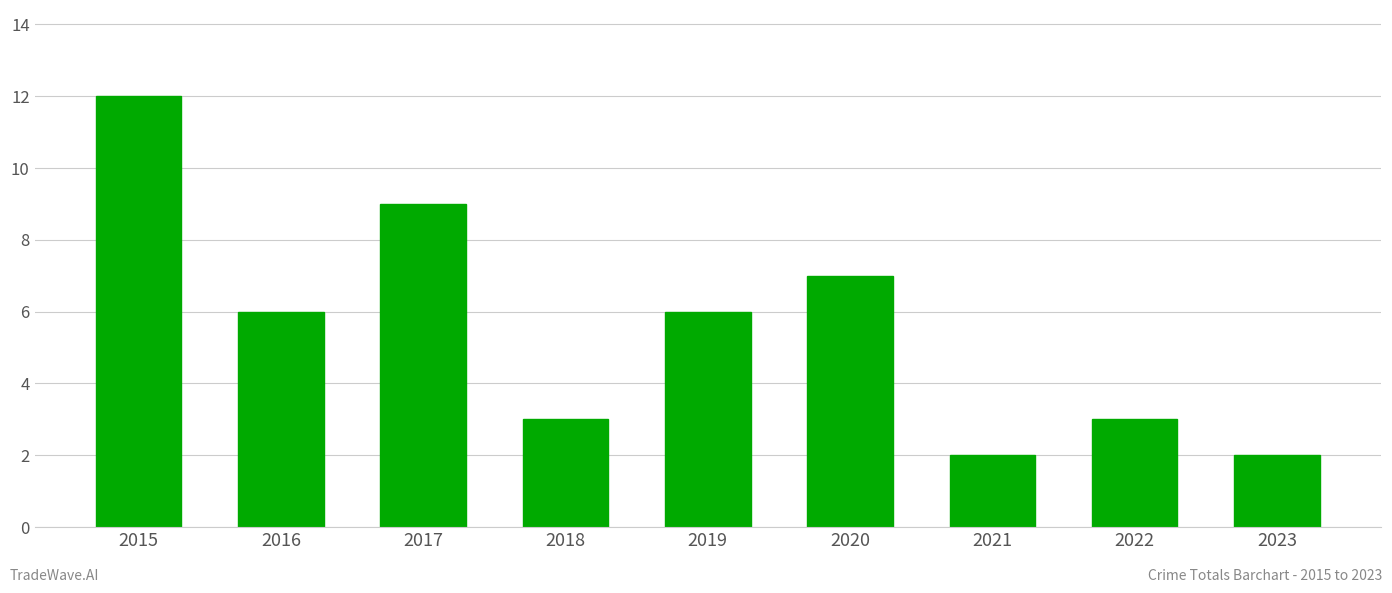

What is the greatest value displayed?

12